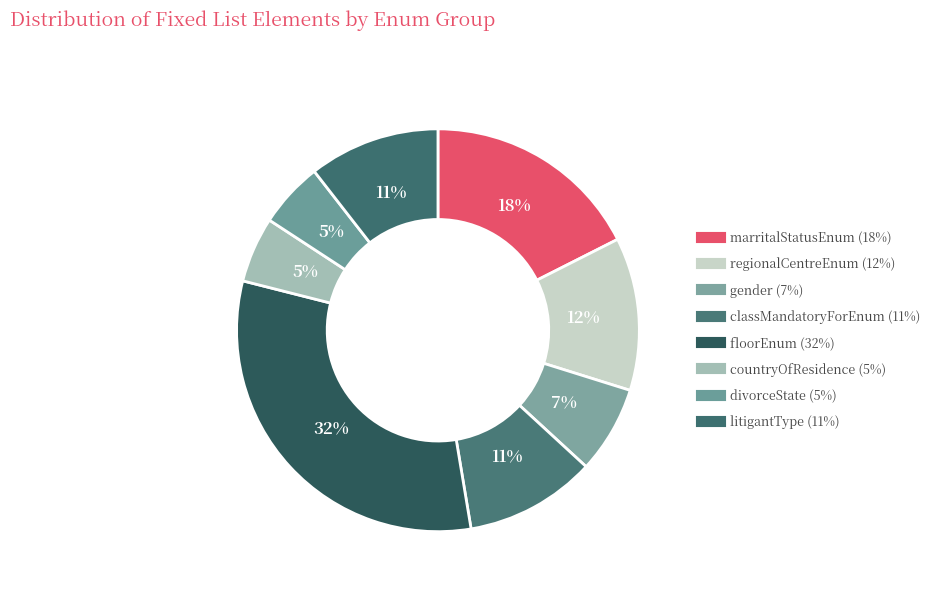

How many segments does this pie chart have?

8